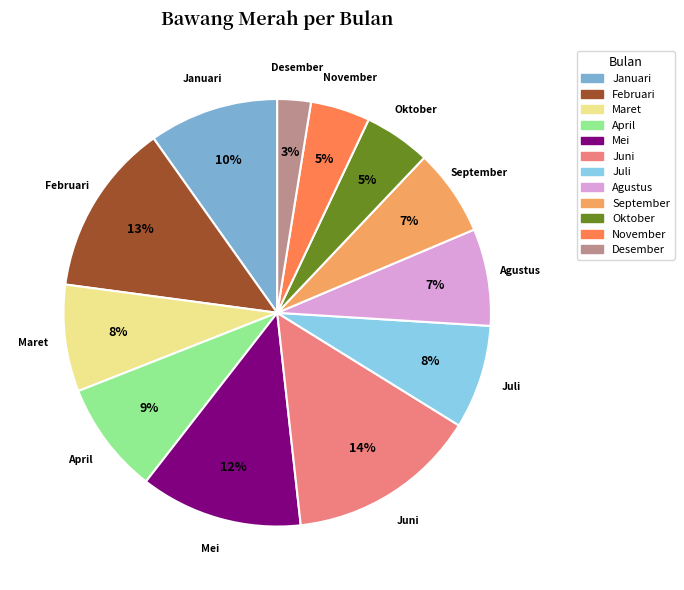

Is it true that Desember is 3% of the pie?

True